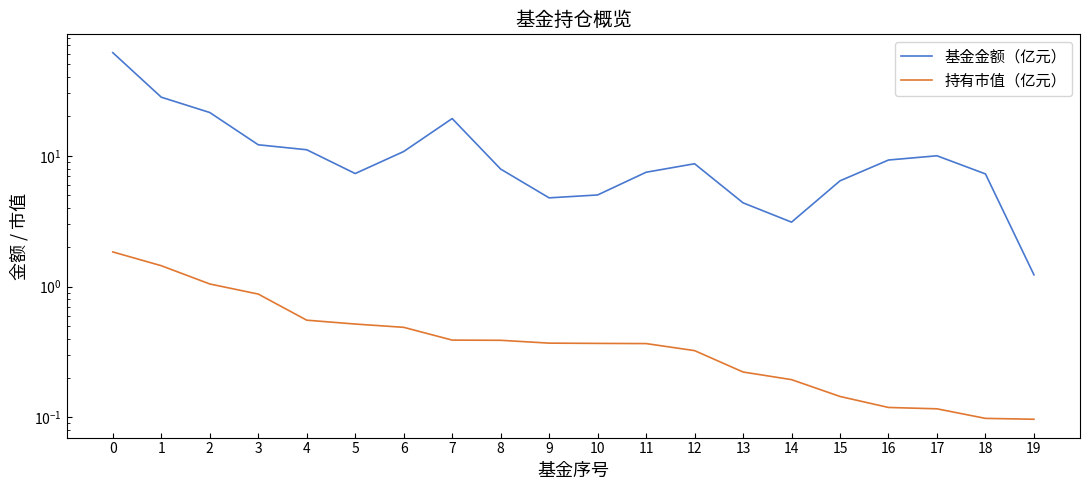

What is the difference between the 基金金额（亿元） values at 16 and 17?

0.7